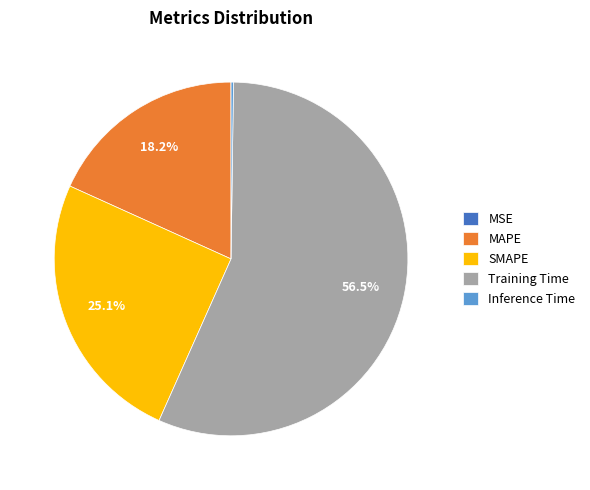

Which slice is the largest?

Training Time